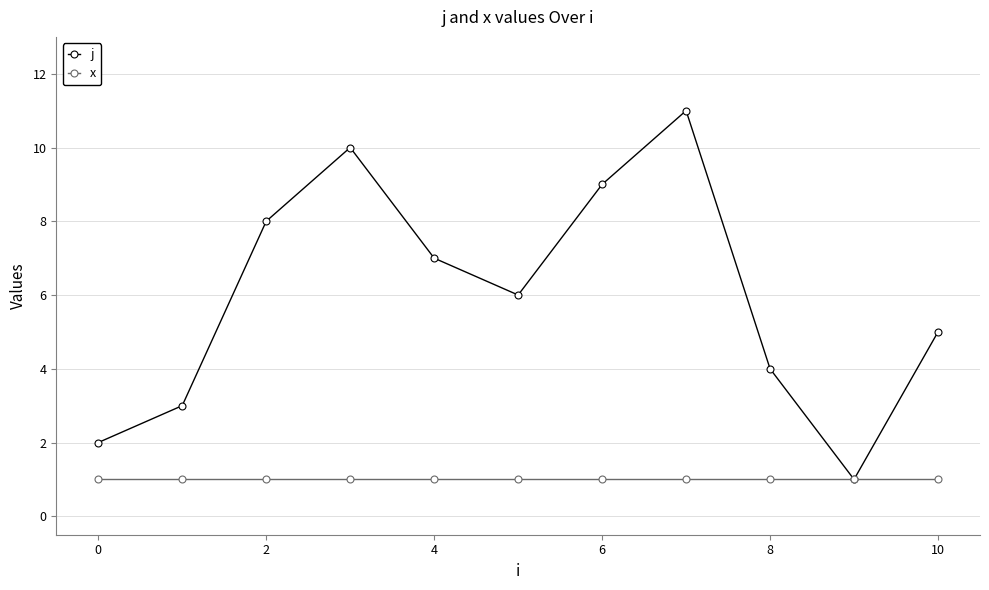

What is the average value of the x series?

1